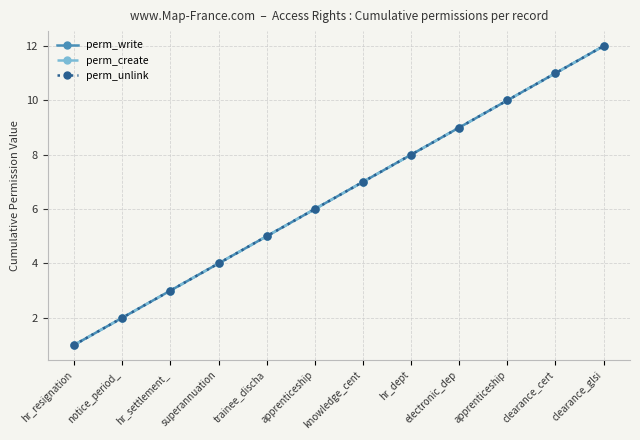

Does the chart have visible grid lines?

Yes